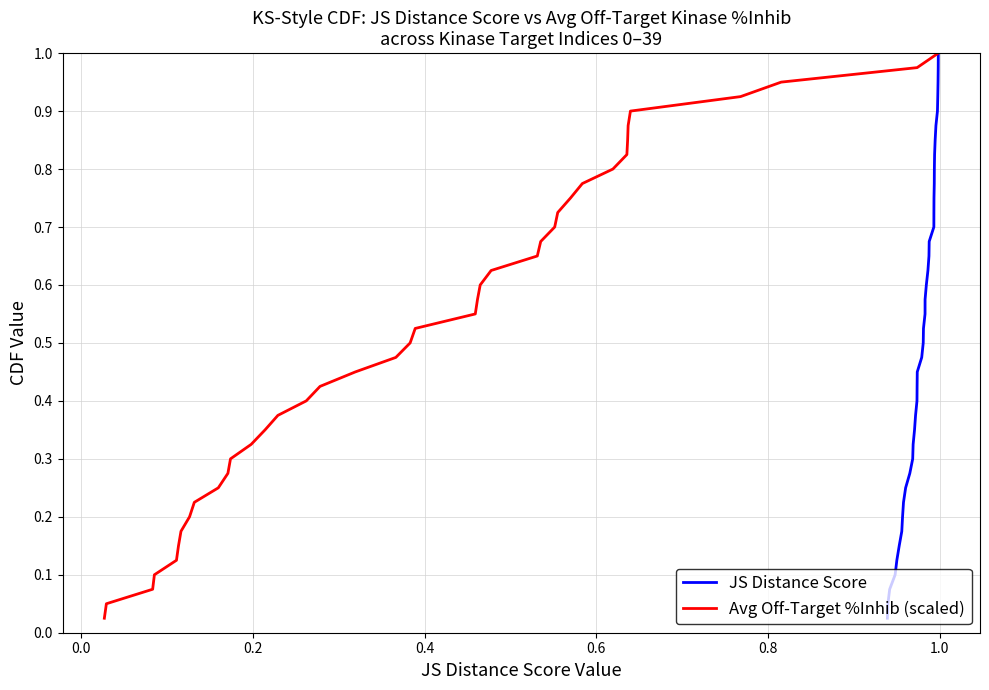

Is this an area chart (filled region under the line)?

No